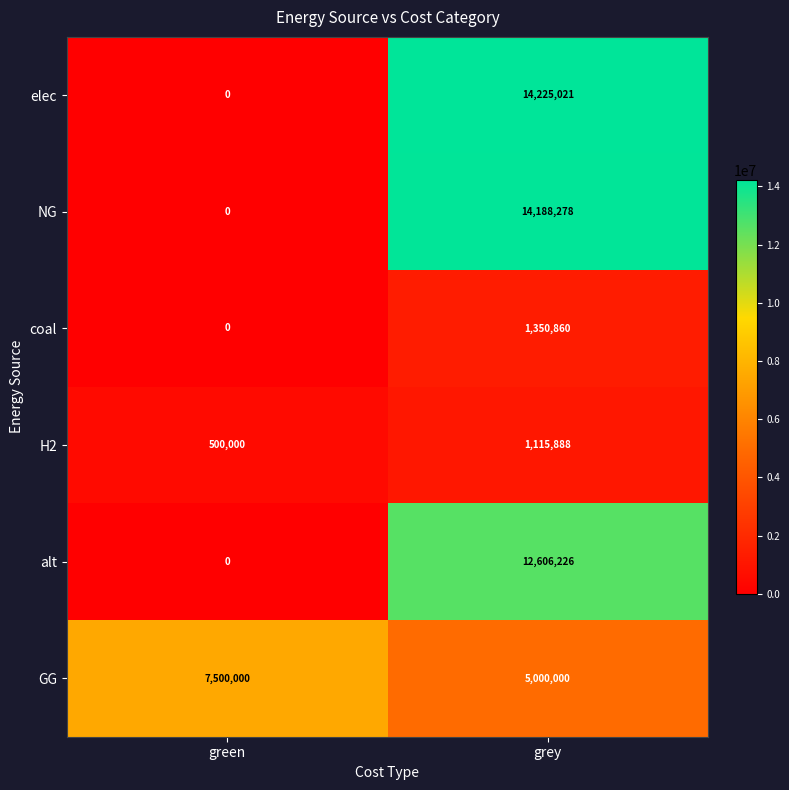

At which label is NG closest to 7094139?

green